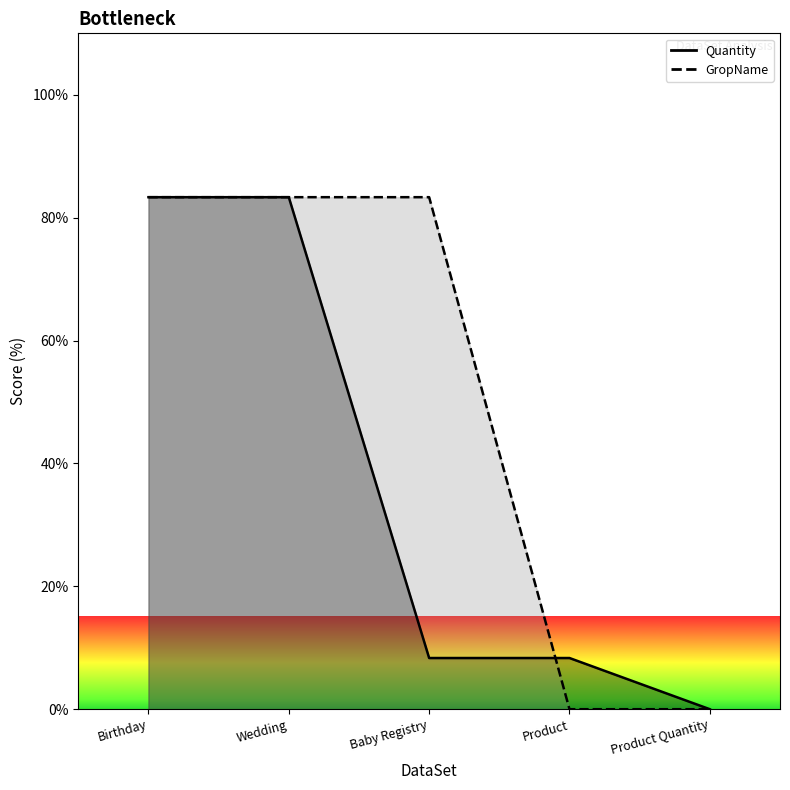

How many data points in GropName_line are less than 83?

2